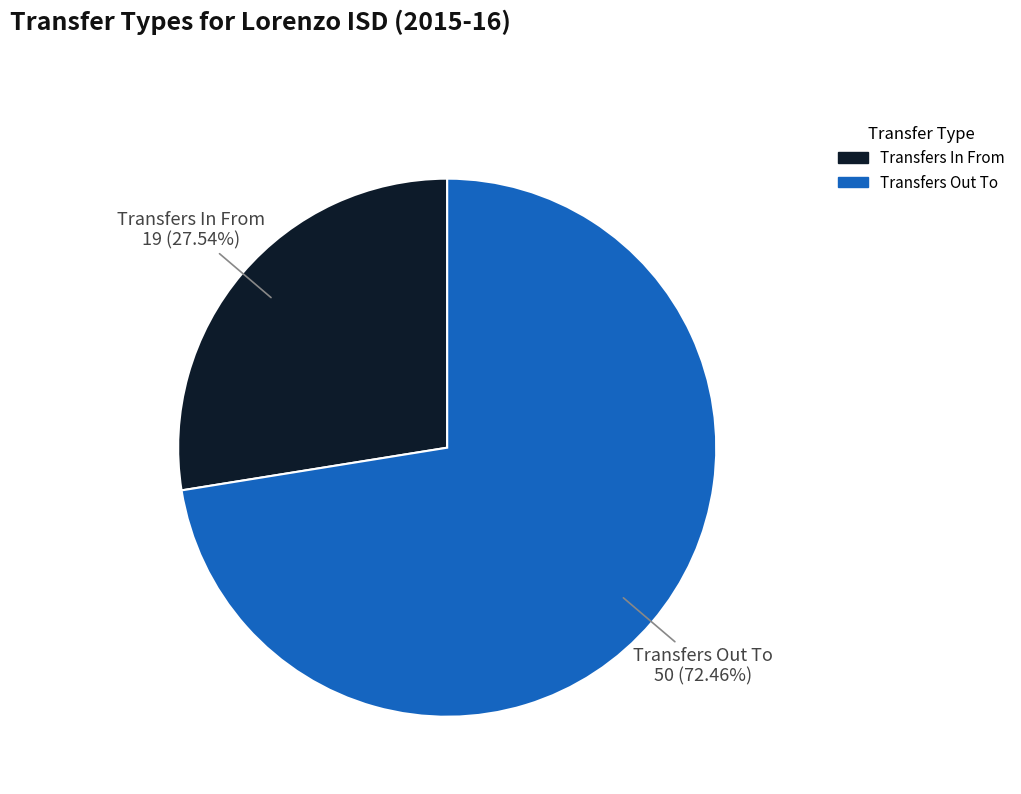

How many segments does this pie chart have?

2